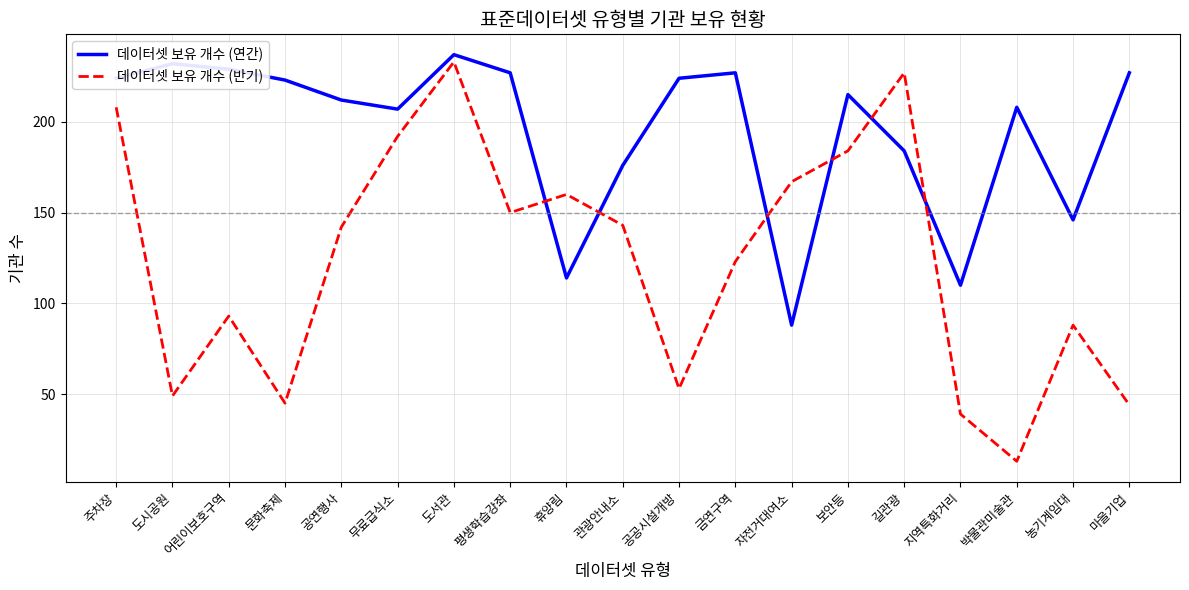

Which series has the widest spread of values?

데이터셋 보유 개수 (반기)